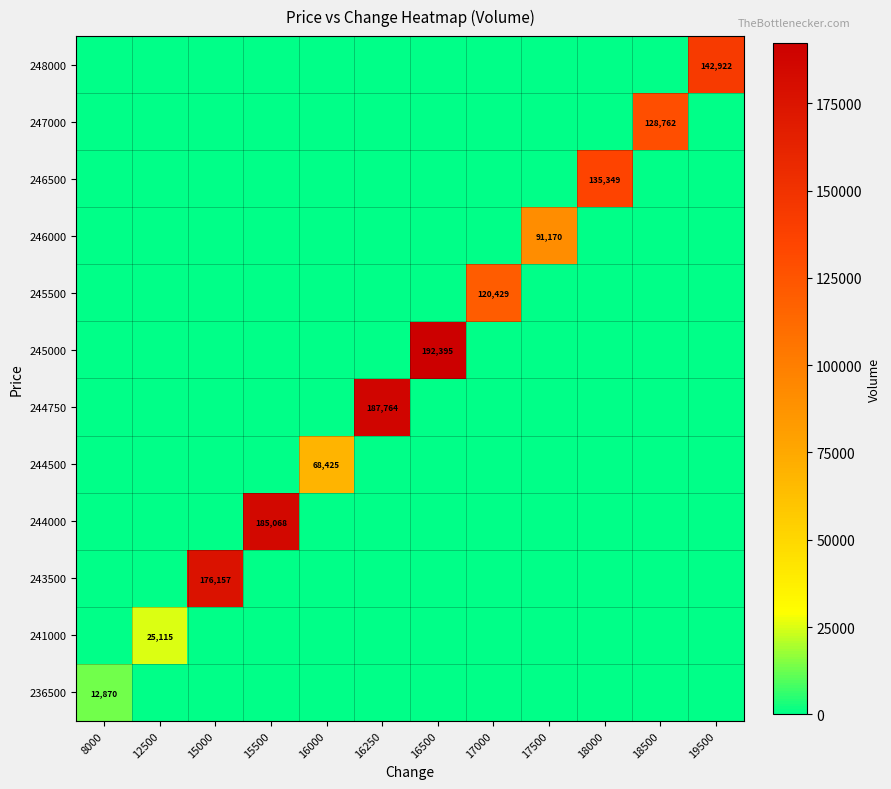

What is the total value across all series at 15000?

176157